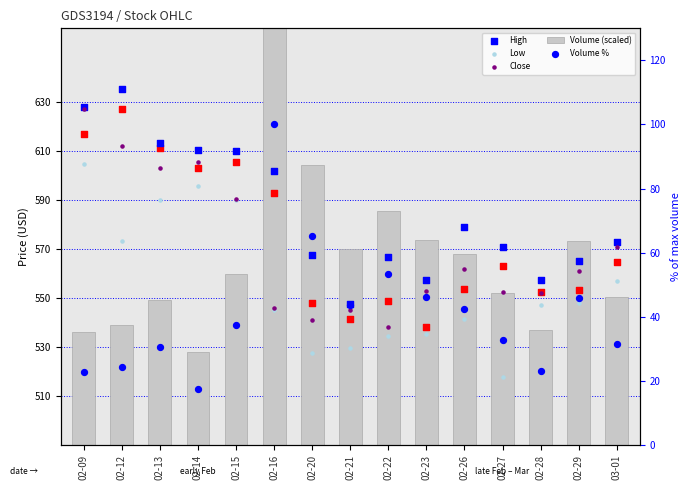

Is the value of Open at 02-23 greater than the value of Volume % at 02-22?

Yes